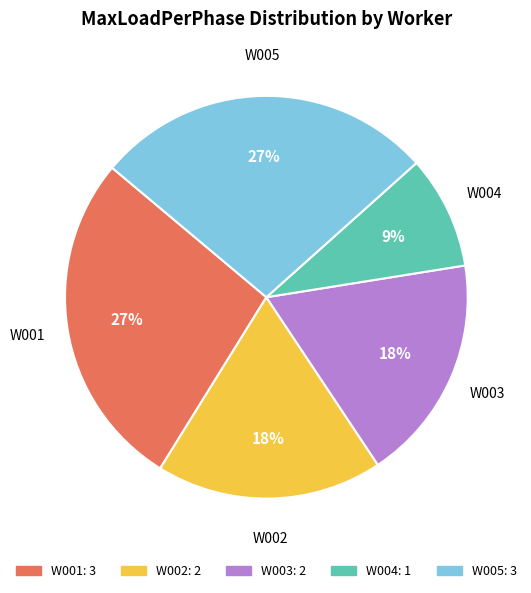

To the nearest percent, what is the difference between the largest and smallest slice percentages?

18%